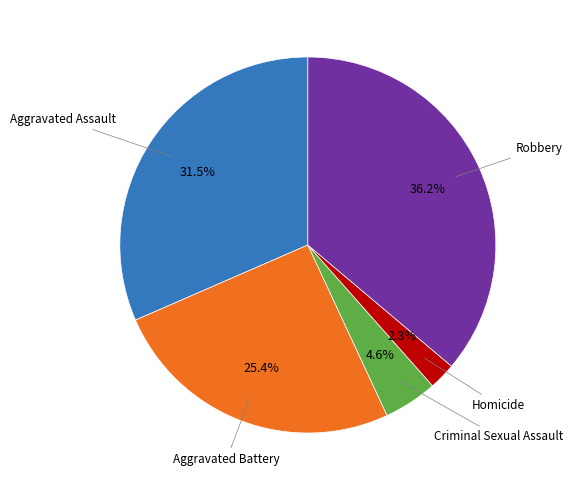

Is there a majority slice in this chart?

No